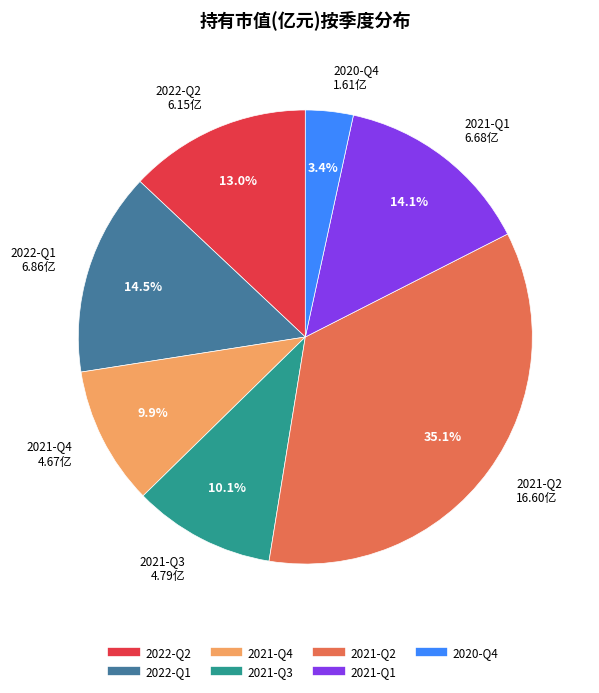

Is 2021-Q4 the majority of the pie?

No